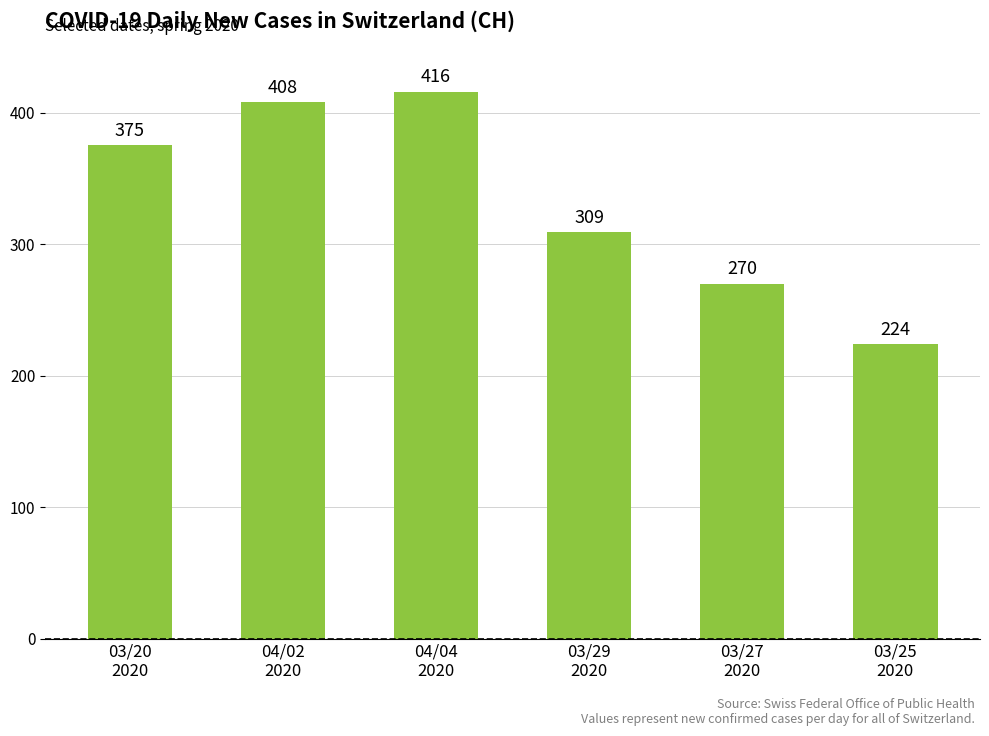

Where is the data nearest to the value 320?

03/29
2020